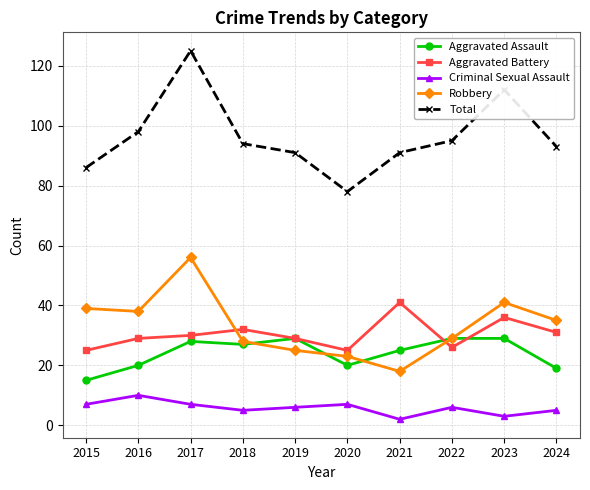

Which category has the highest value across all series?

2017